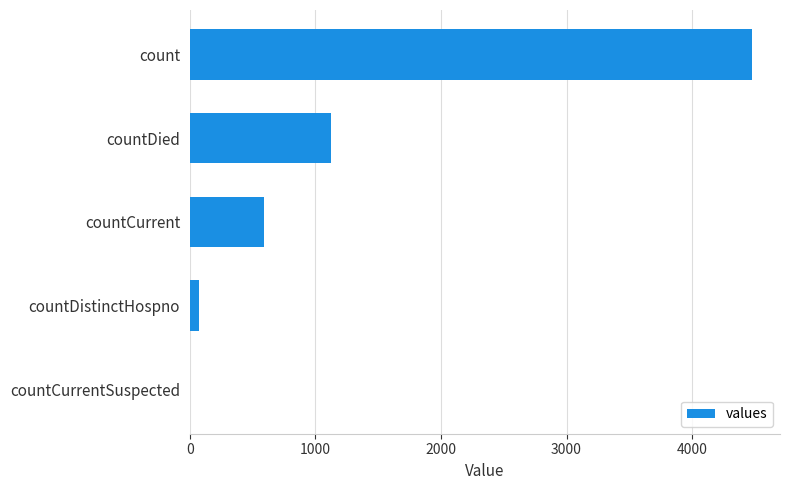

Which has a higher value, countCurrentSuspected or count?

count